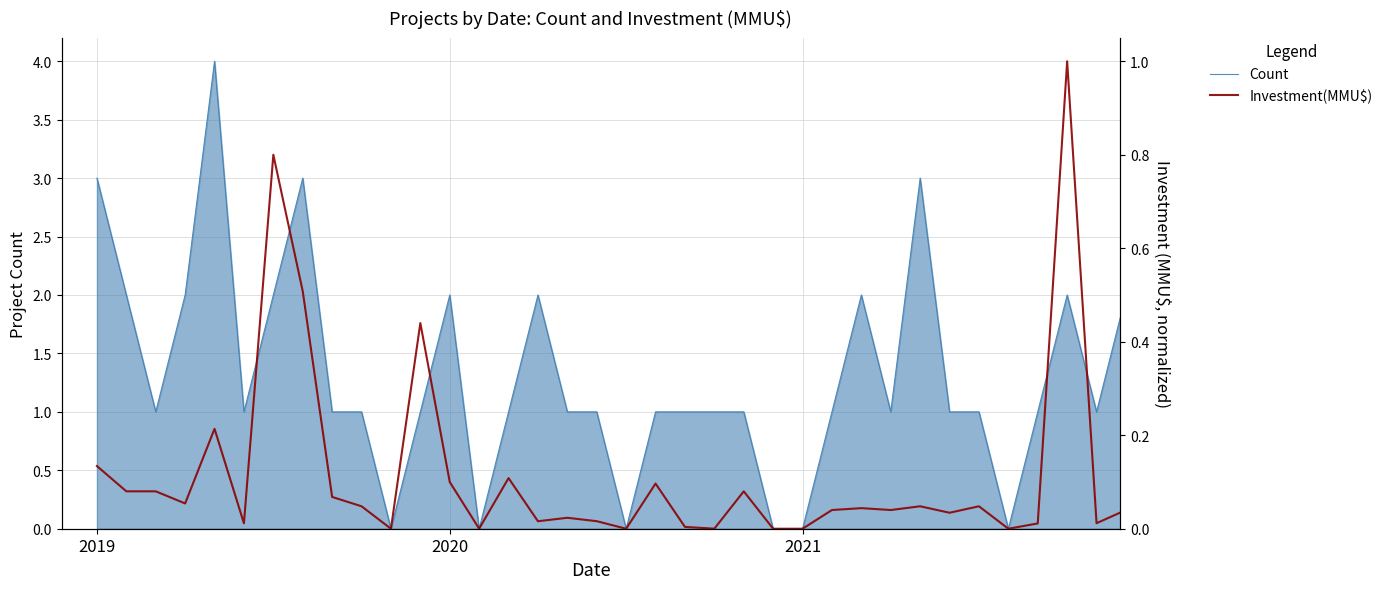

True or false: Investment(MMU$) has more than 0 interior local peaks.

True